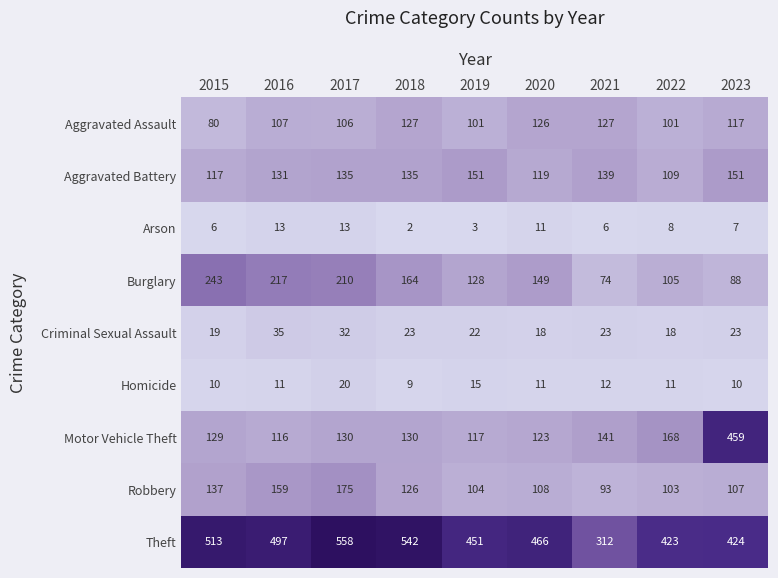

Is the value of Robbery at 2017 greater than the value of Homicide at 2017?

Yes